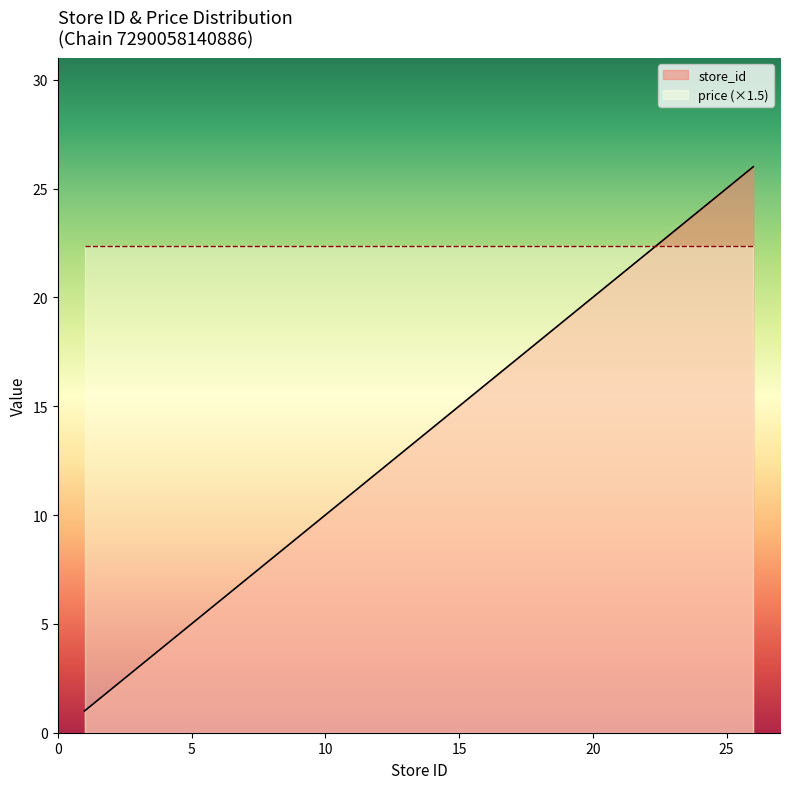

What is the value of the 4th point from the left?

5